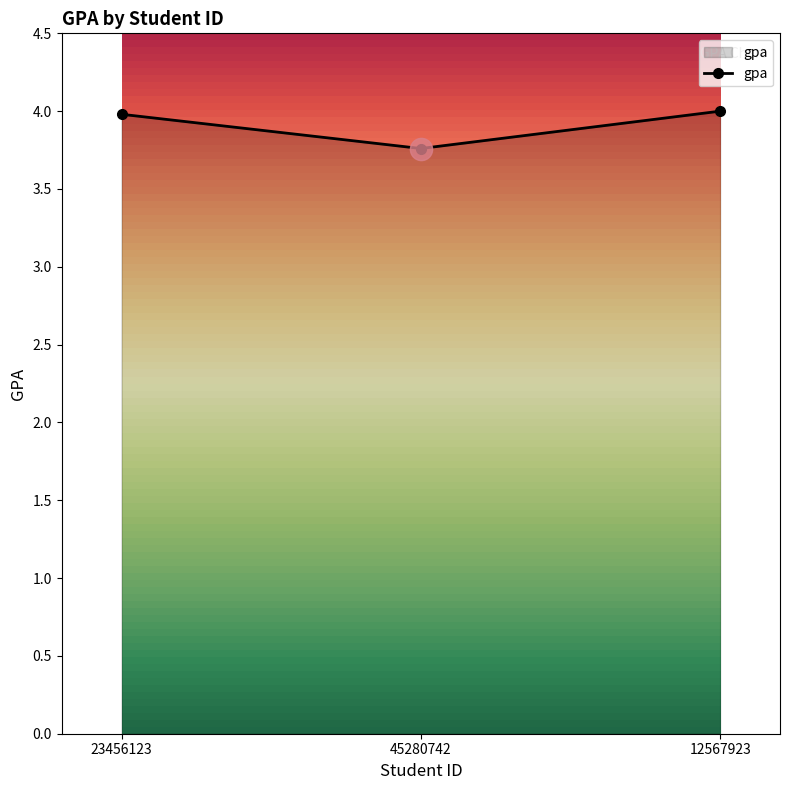

What is the label of the 1st point from the right?

12567923